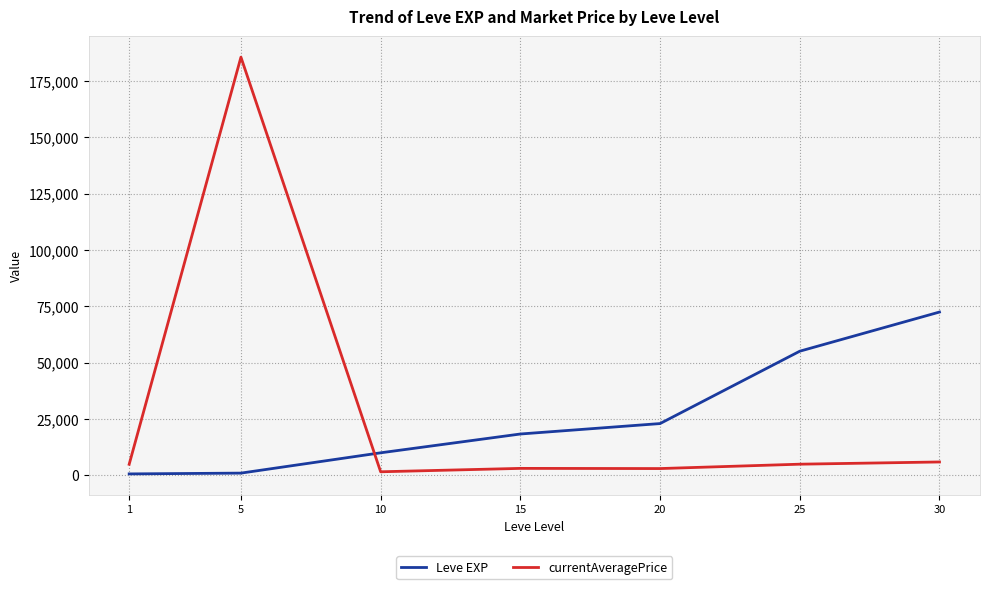

Is it true that Leve EXP equals 22960.0 at 20?

True